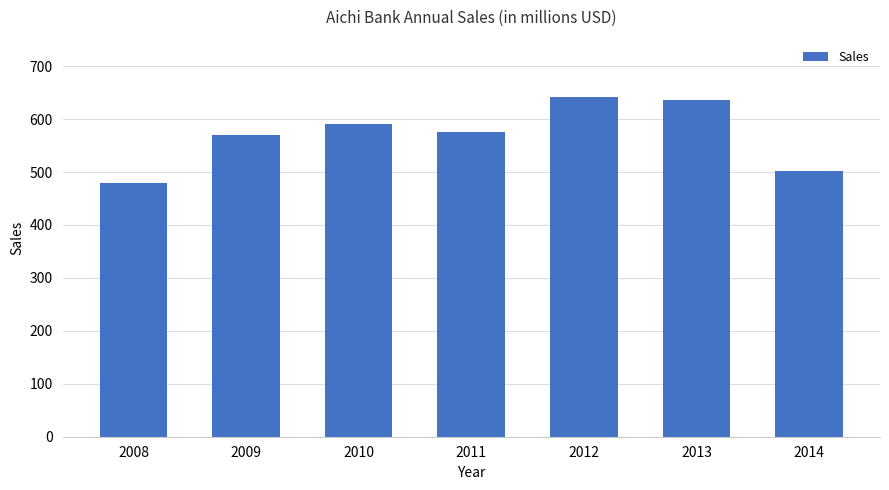

What is the average value?

571